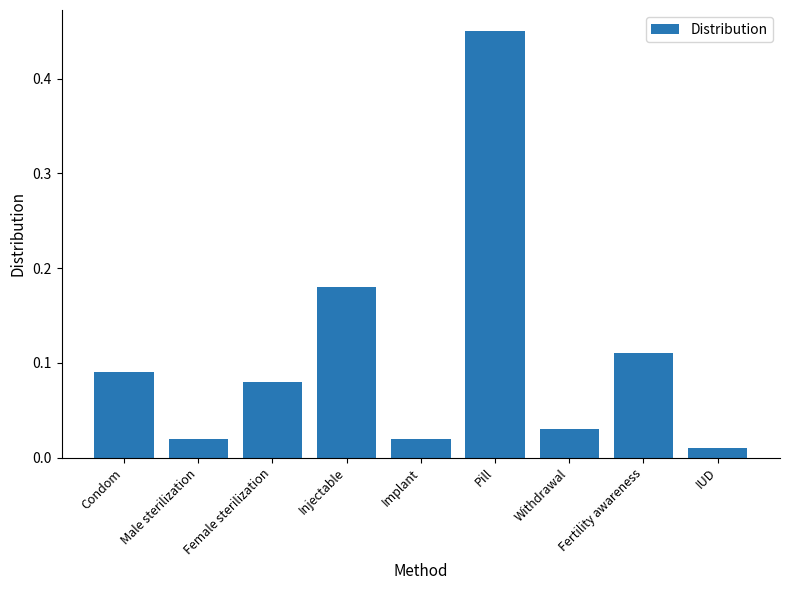

Which has a higher value, IUD or Male sterilization?

Male sterilization